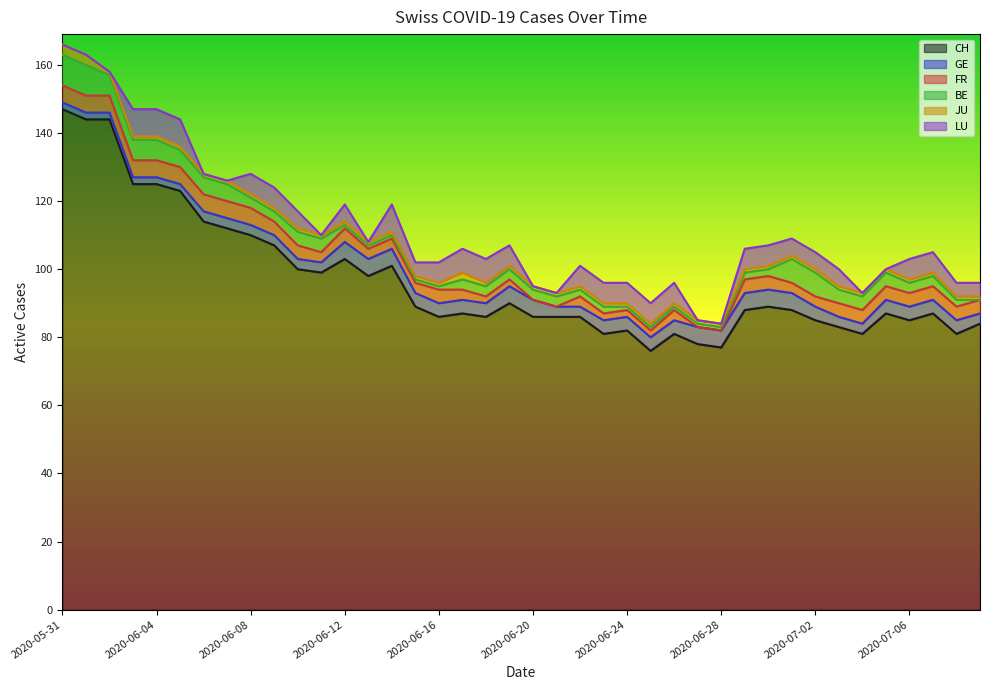

In FR, how many points are higher than both neighbors (excluding endpoints)?

4